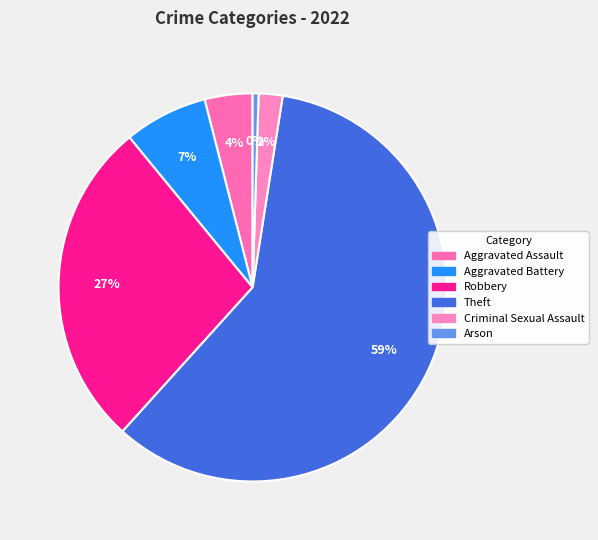

How many segments does this pie chart have?

6